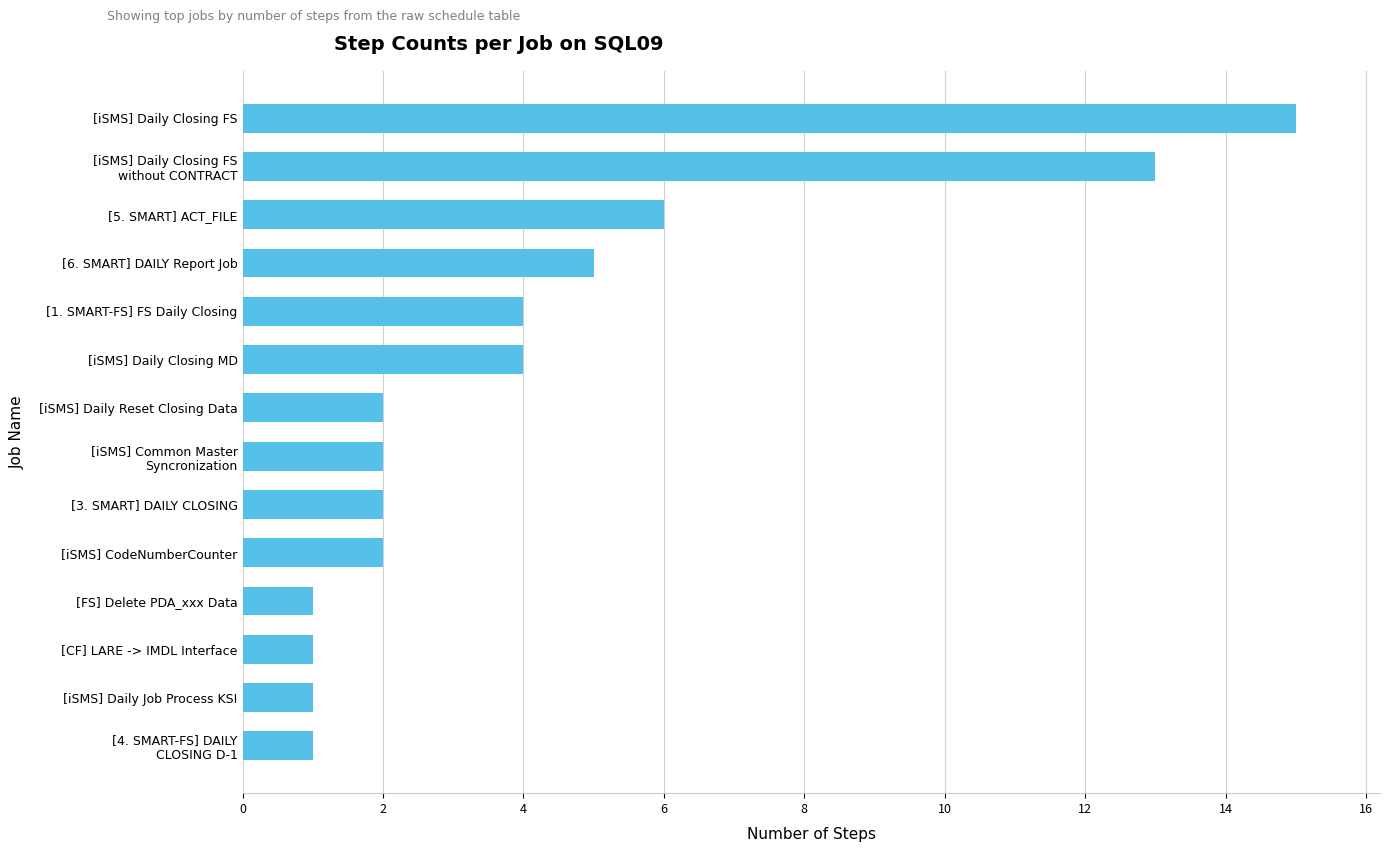

What is the ratio of the value at [CF] LARE -> IMDL Interface to the value at [iSMS] Daily Reset Closing Data?

0.5